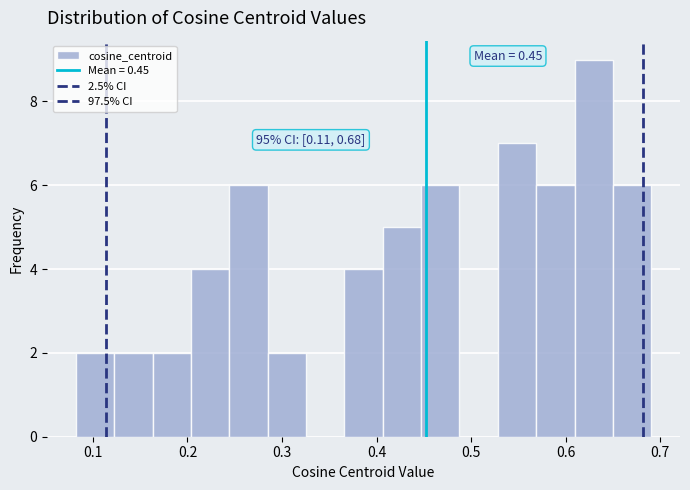

Which range on the x-axis has the tallest bar?

0.61 to 0.65